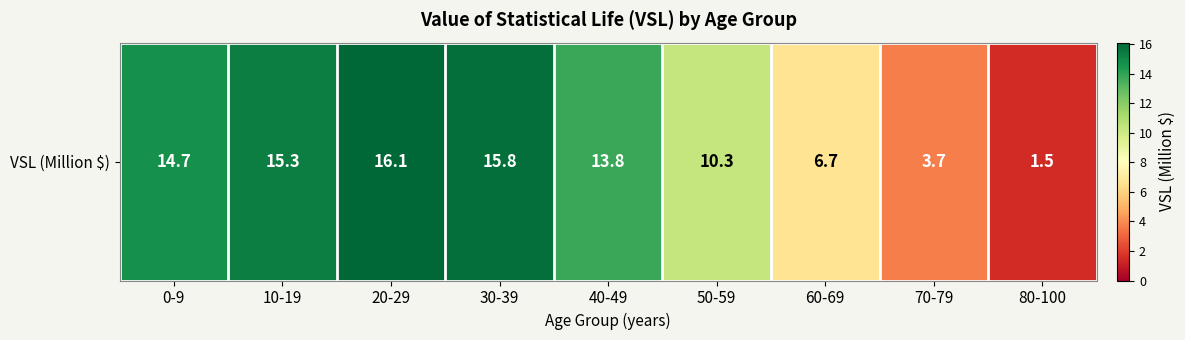

Reading left to right, extract all data points from this chart.

0-9=14.7	10-19=15.3	20-29=16.1	30-39=15.8	40-49=13.8	50-59=10.3	60-69=6.7	70-79=3.7	80-100=1.5